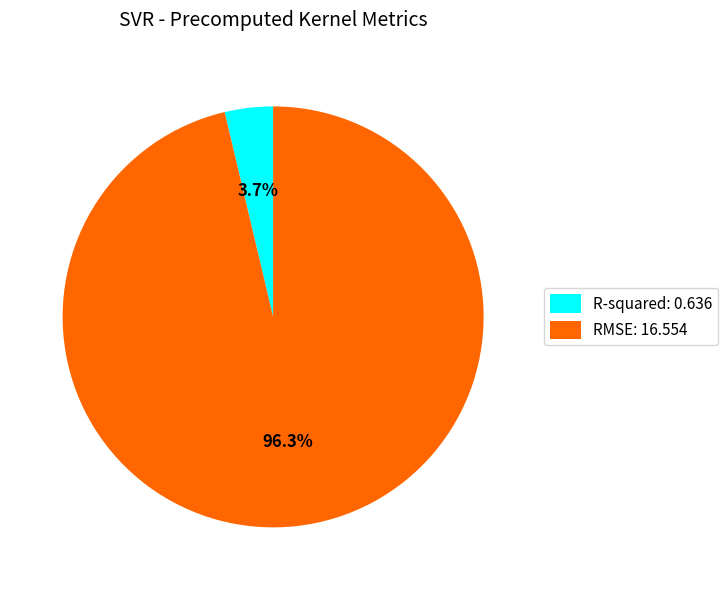

To the nearest percent, what is the combined percentage of R-squared and RMSE?

100%